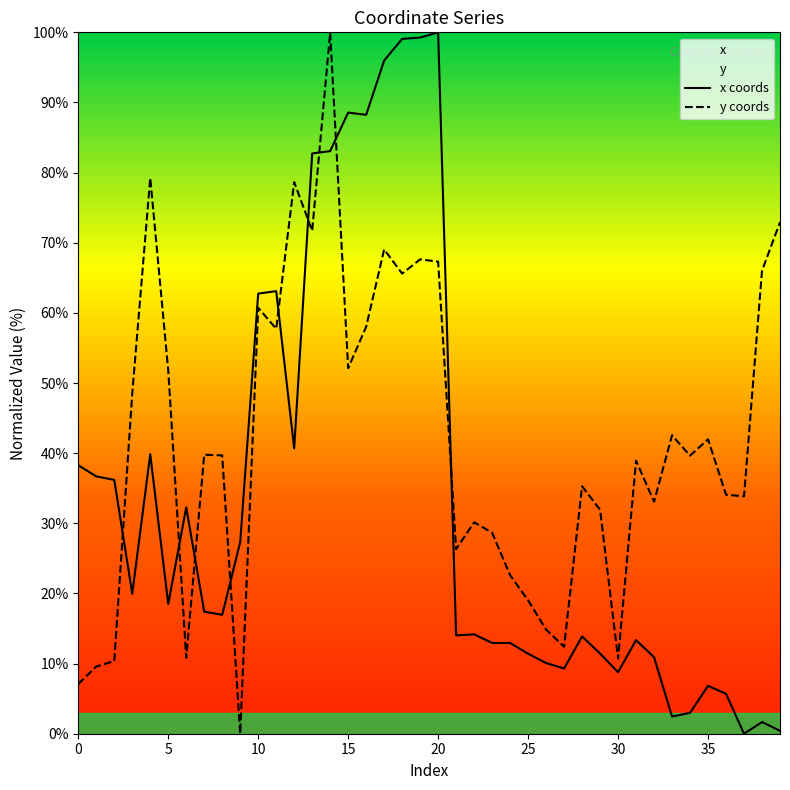

Which series ends up on top after the final intersection of y coords and x coords?

y coords